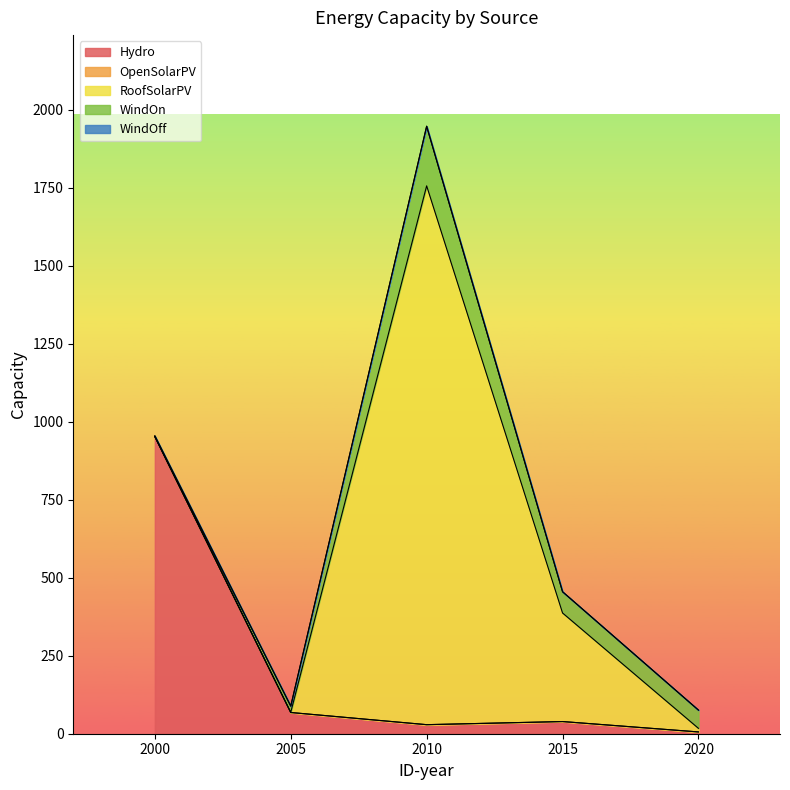

What is the difference between the highest and lowest values at 2015?

347.9